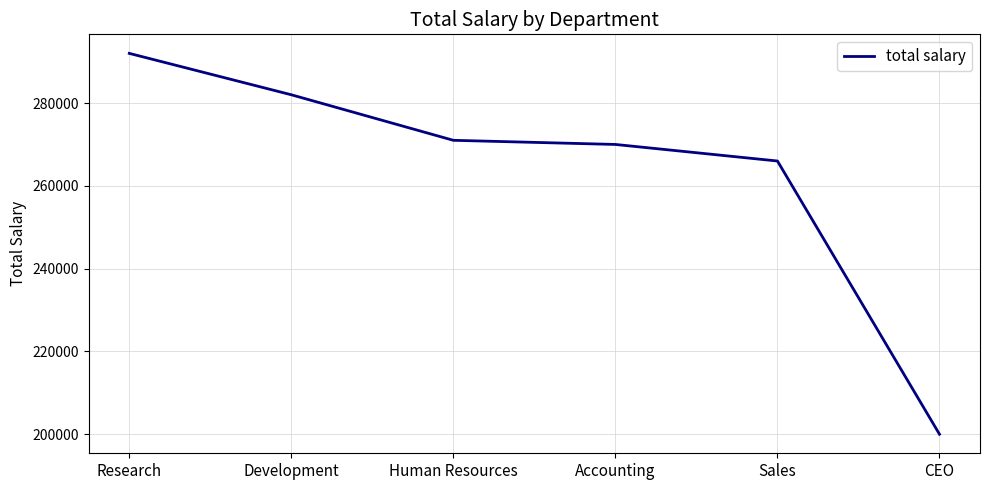

What is the change in value from Development to CEO?

-82000